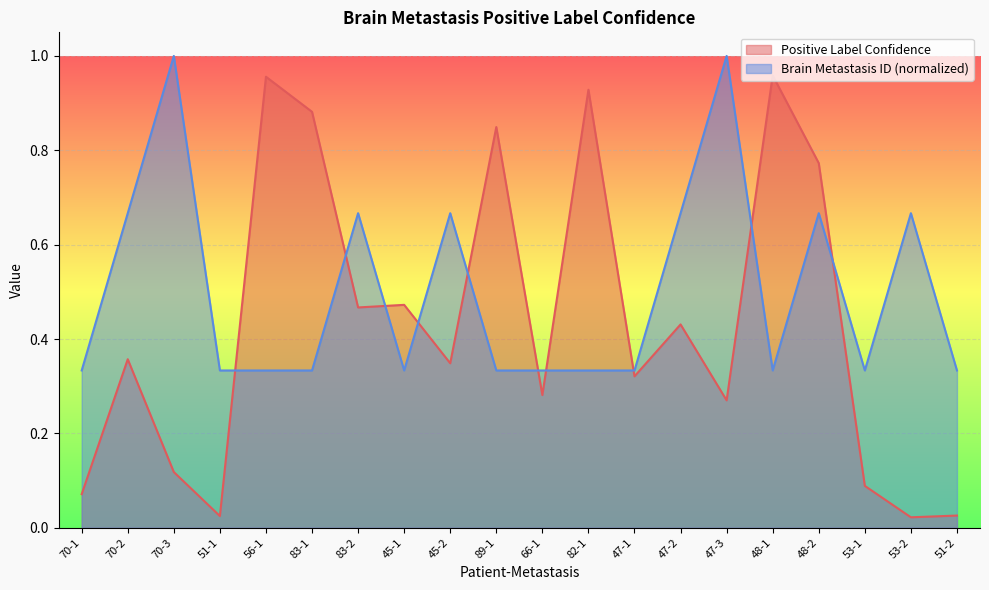

True or false: Brain Metastasis ID and Positive Label Confidence intersect in this chart.

True